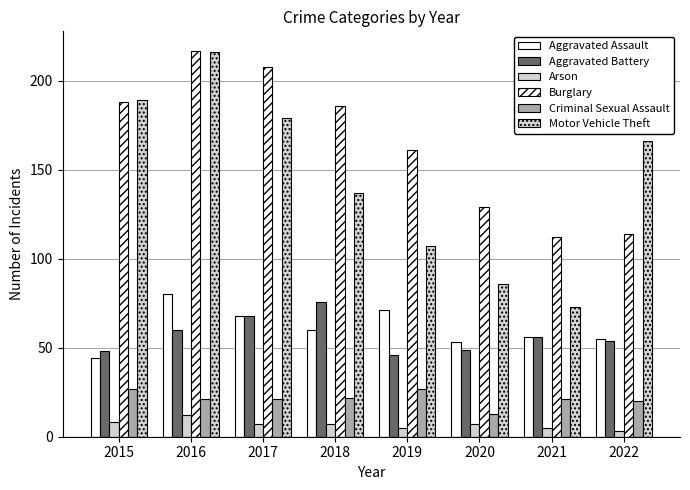

How many bars are there in each group?

6